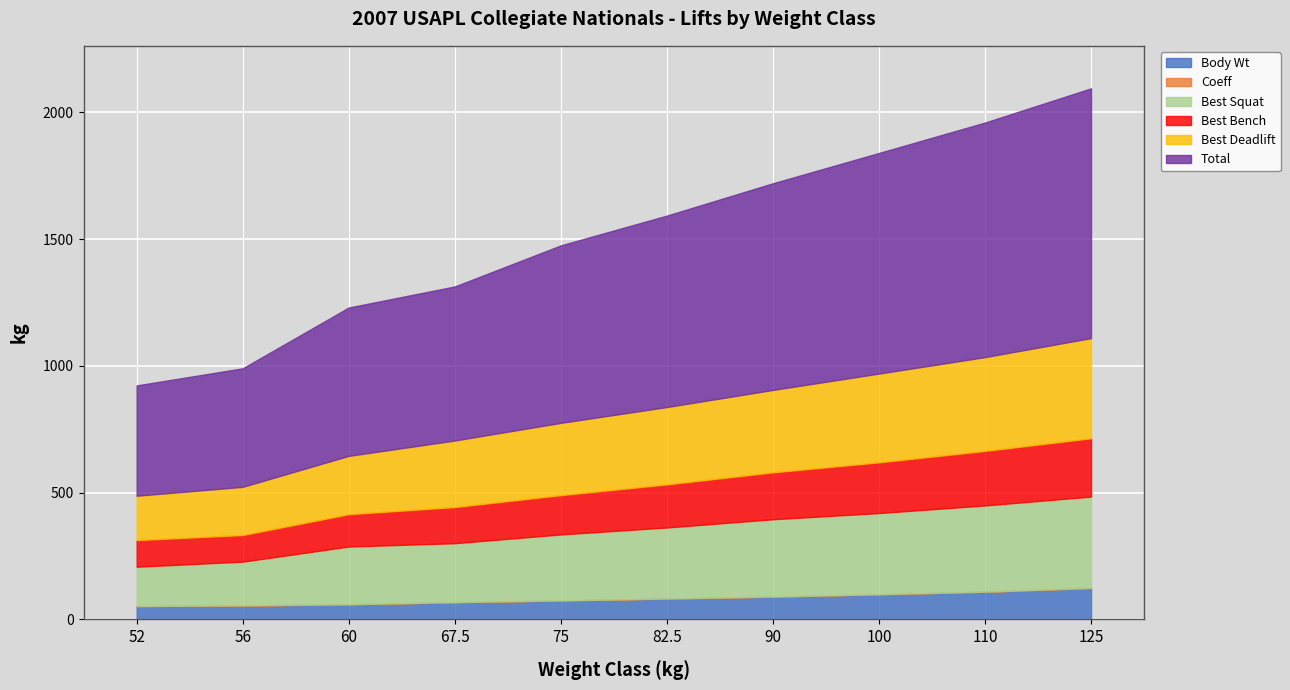

Reading left to right, list all the values displayed in this chart.

Body Wt: 52=51.9	56=54.5	60=59.2	67.5=67.4	75=74.5	82.5=82.0	90=89.5	100=99.0	110=109.0	125=124.0
Coeff: 52=1.0	56=0.9	60=0.9	67.5=0.8	75=0.7	82.5=0.7	90=0.6	100=0.6	110=0.5	125=0.5
Best Squat: 52=155.0	56=172.5	60=227.5	67.5=232.5	75=260.0	82.5=280.0	90=305.0	100=320.0	110=340.0	125=360.0
Best Bench: 52=105.0	56=105.0	60=127.5	67.5=142.5	75=155.0	82.5=170.0	90=185.0	100=200.0	110=215.0	125=230.0
Best Deadlift: 52=175.0	56=190.0	60=230.0	67.5=262.5	75=285.0	82.5=305.0	90=325.0	100=350.0	110=370.0	125=395.0
Total: 52=435.0	56=467.5	60=585.0	67.5=607.5	75=700.0	82.5=755.0	90=815.0	100=870.0	110=925.0	125=985.0